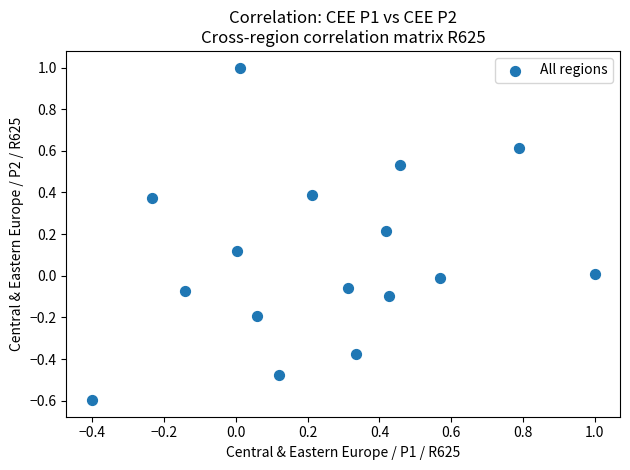

What is the range of Y values (max minus min)?

1.6